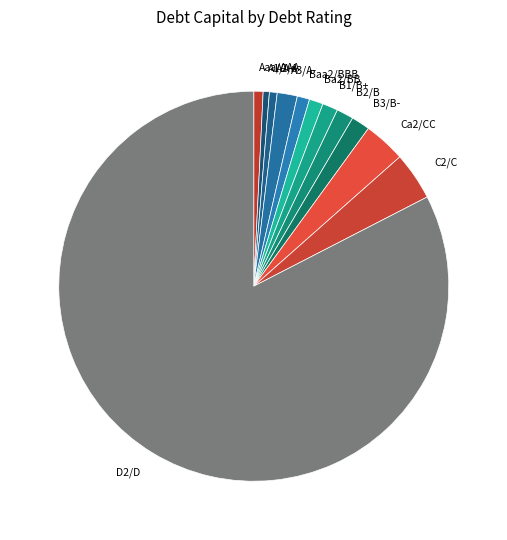

Do A2/A and Baa2/BBB together represent more than half of the pie?

No